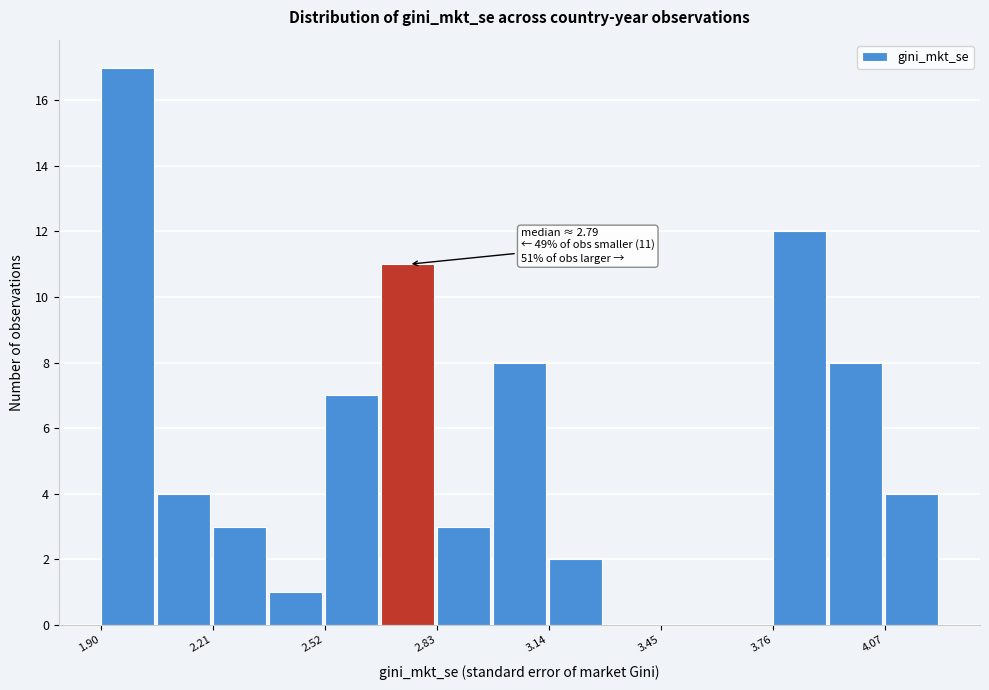

Read against the x-axis, roughly where is the centre of the tallest bar?

1.95